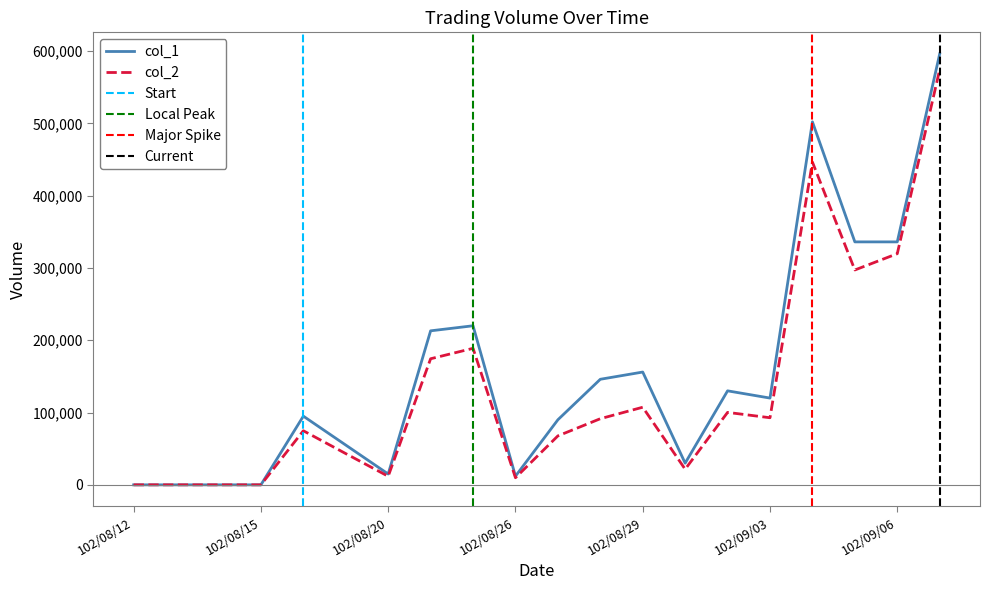

What is the label of the 7th point from the left?

102/08/20